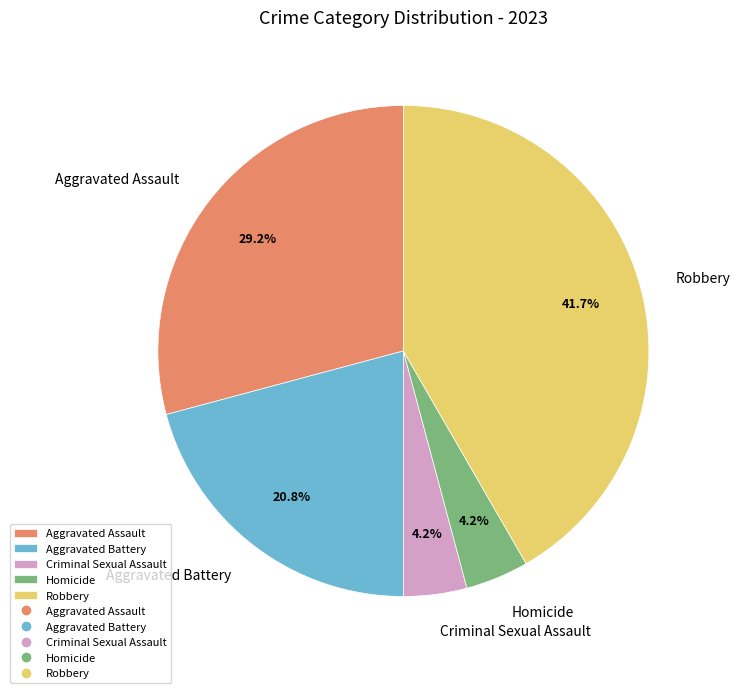

True or false: Homicide accounts for 4% of the total.

True